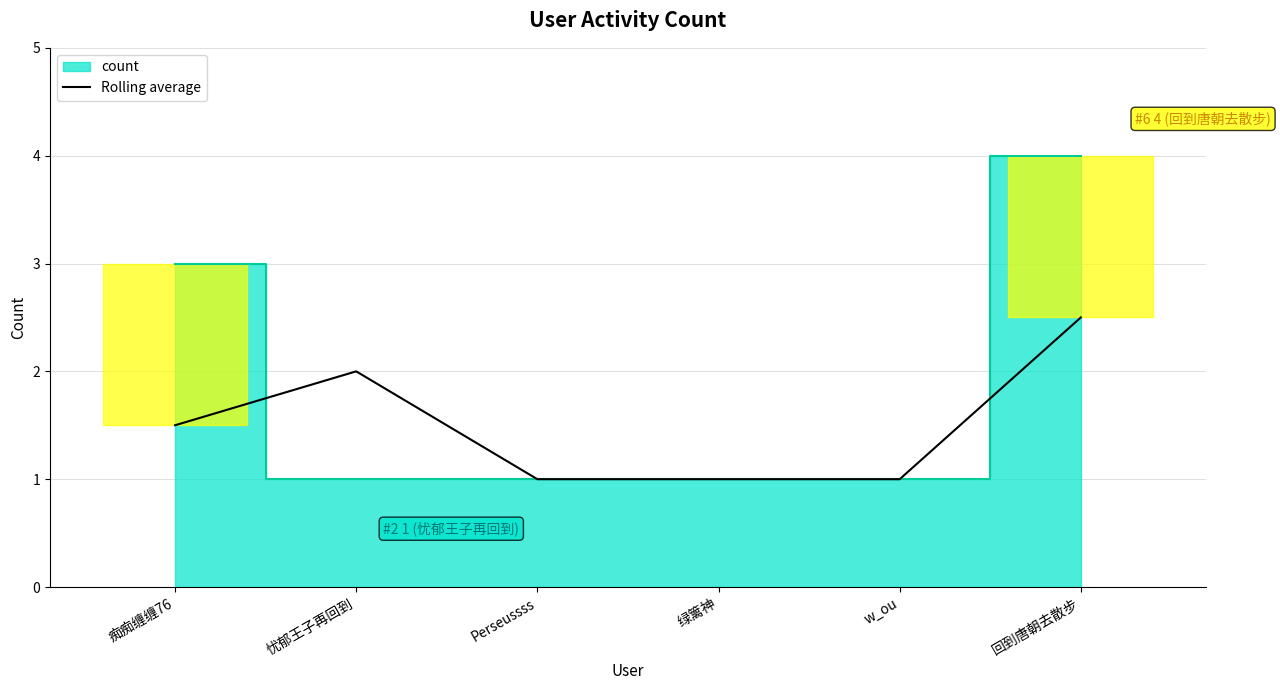

What is the highest value of the Rolling average series?

2.5